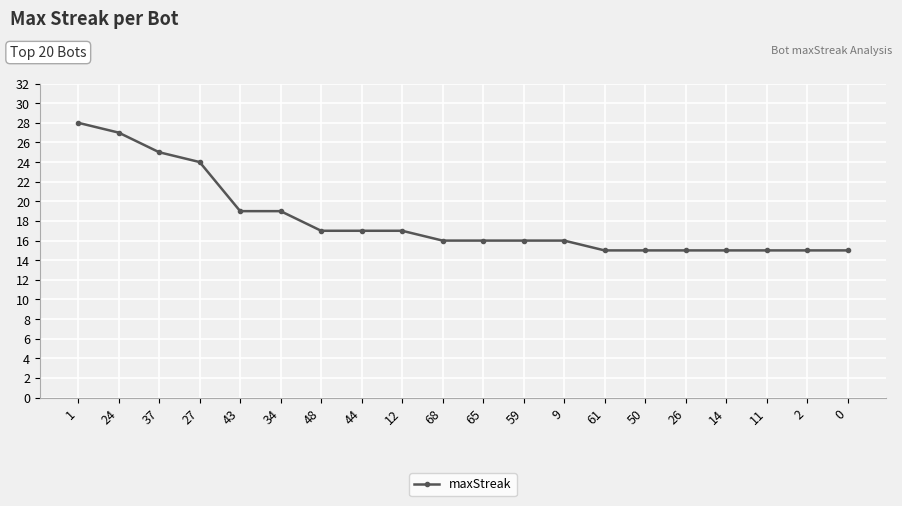

Count the number of categories in the chart.

20